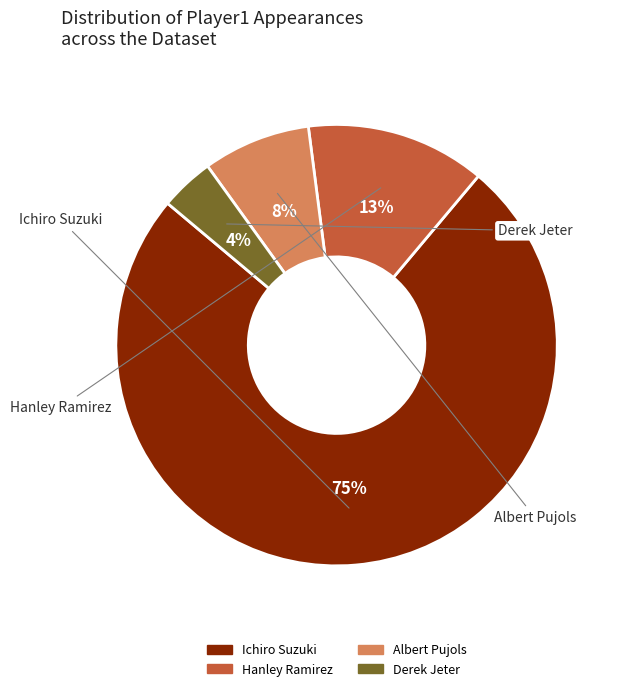

Which slice is the smallest?

Derek Jeter